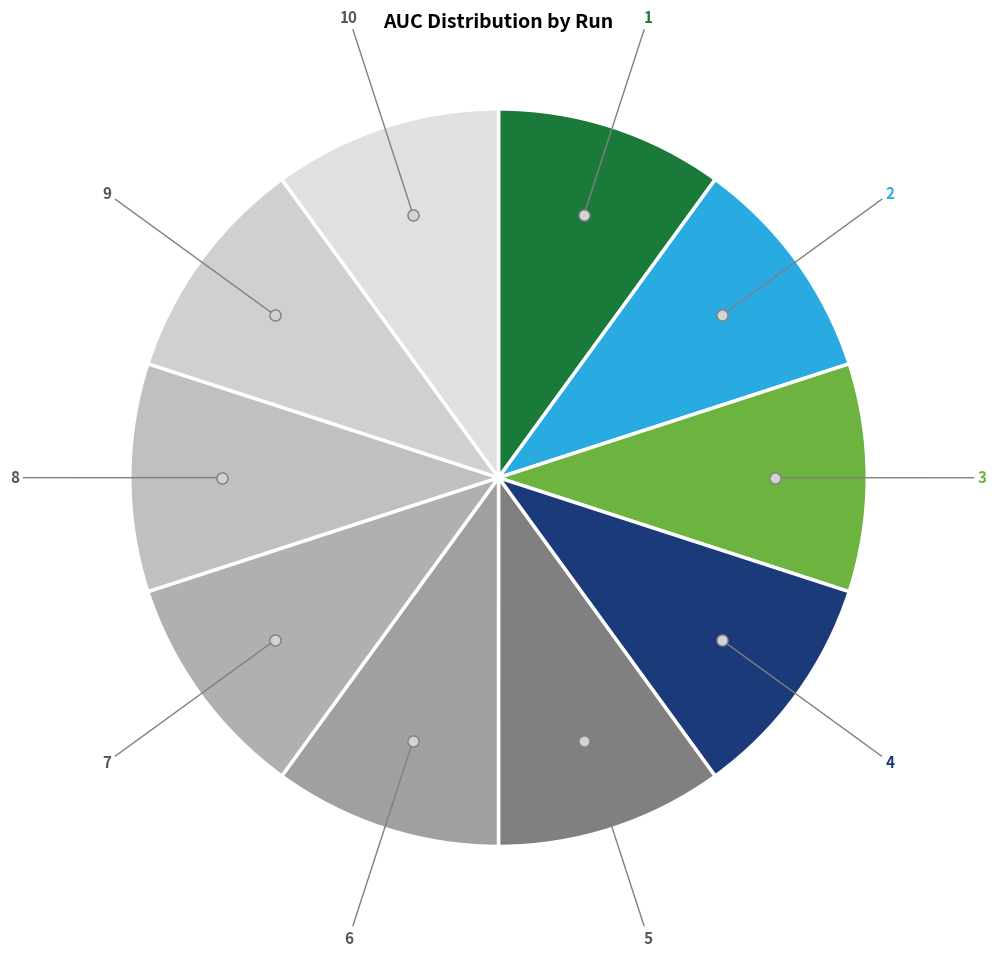

The 10 slice represents 10% of the pie. True or false?

True